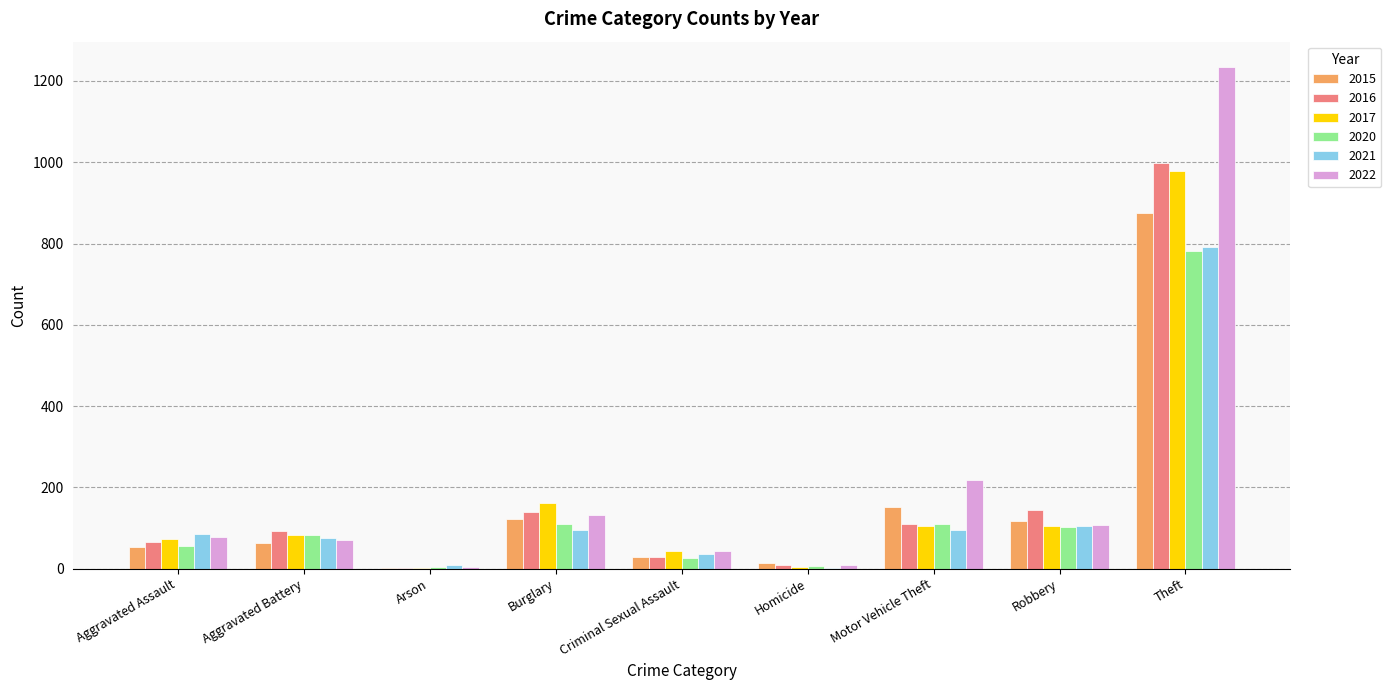

Which category has the highest value in the 2021 series?

Theft